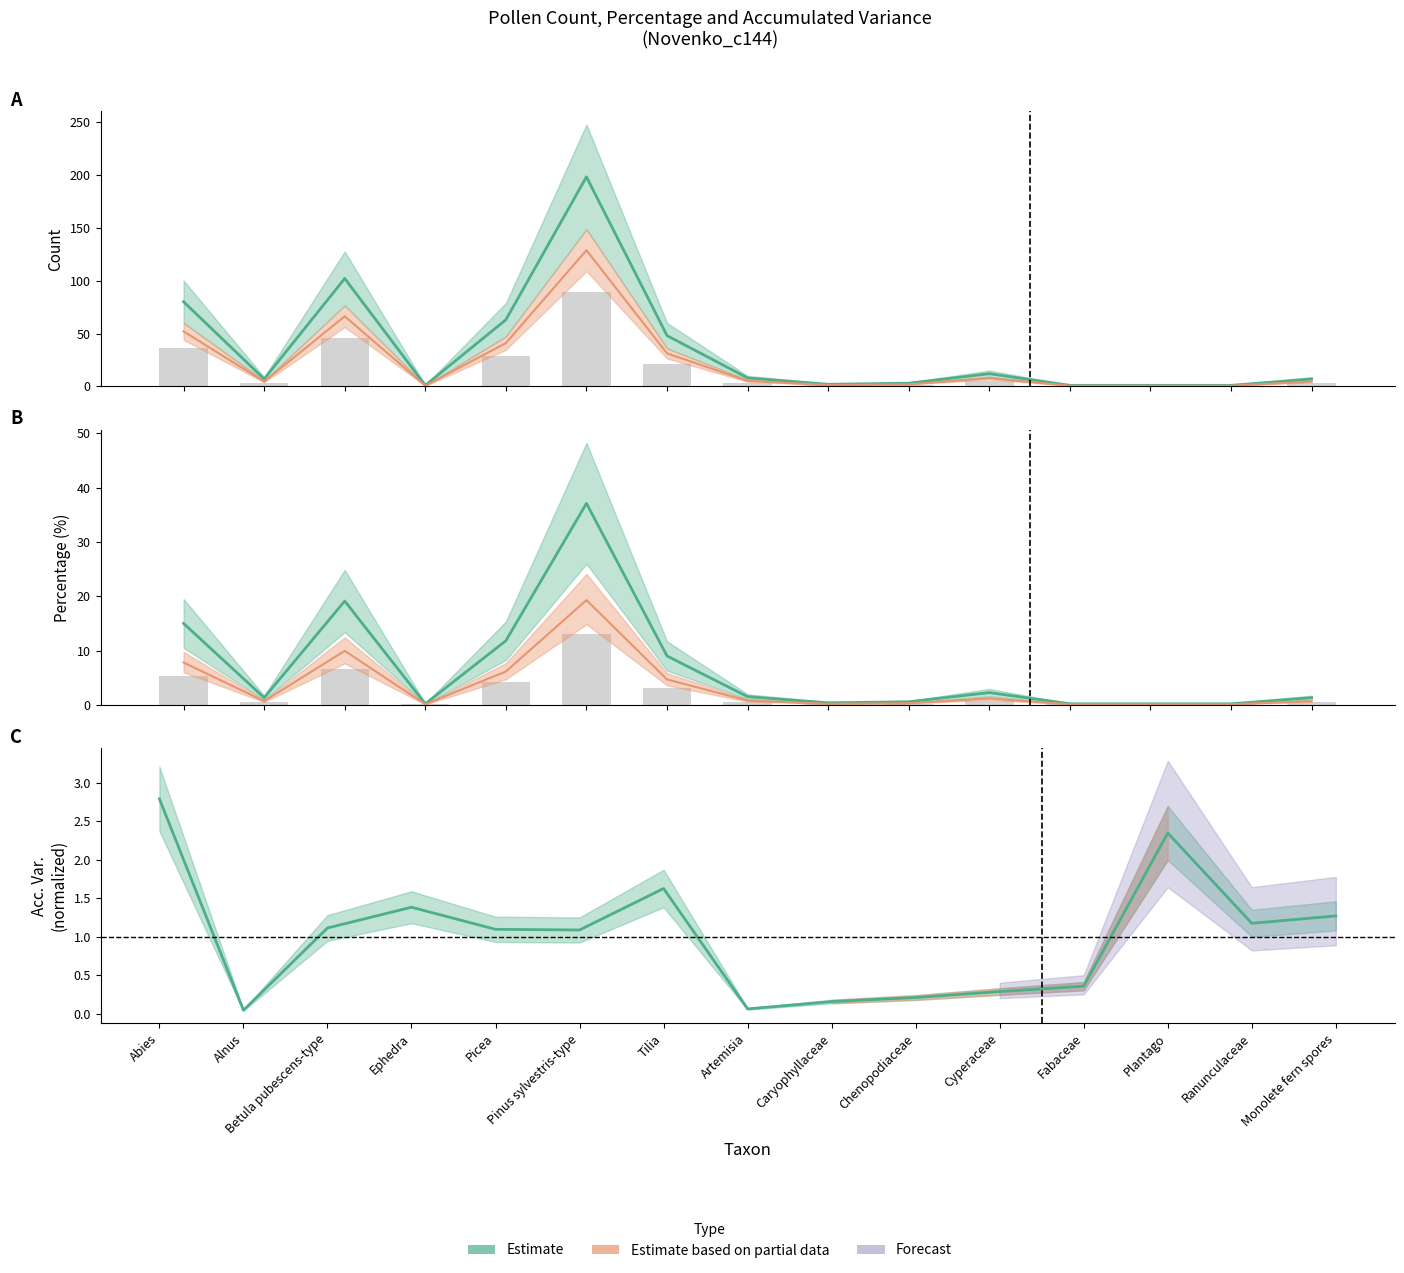

At which label does count reach its peak?

Pinus sylvestris-type